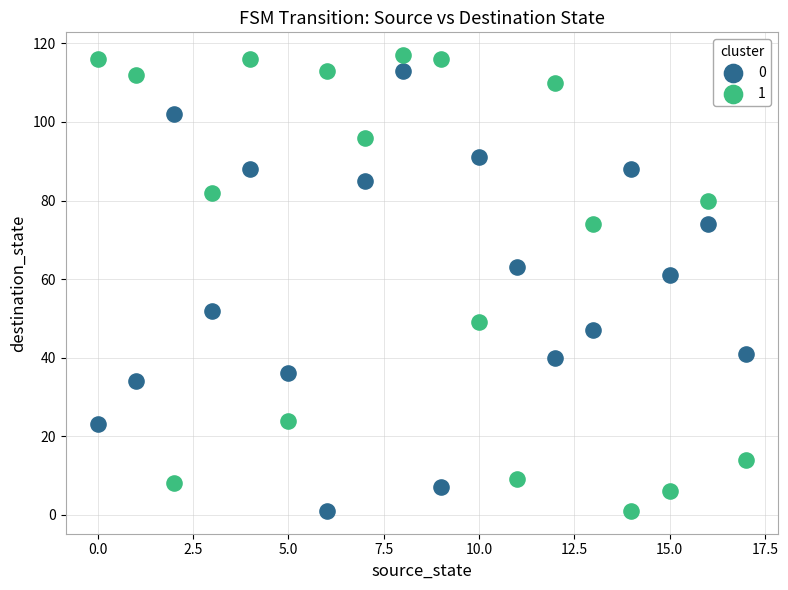

Across all series, what Y value is closest to 59?

61